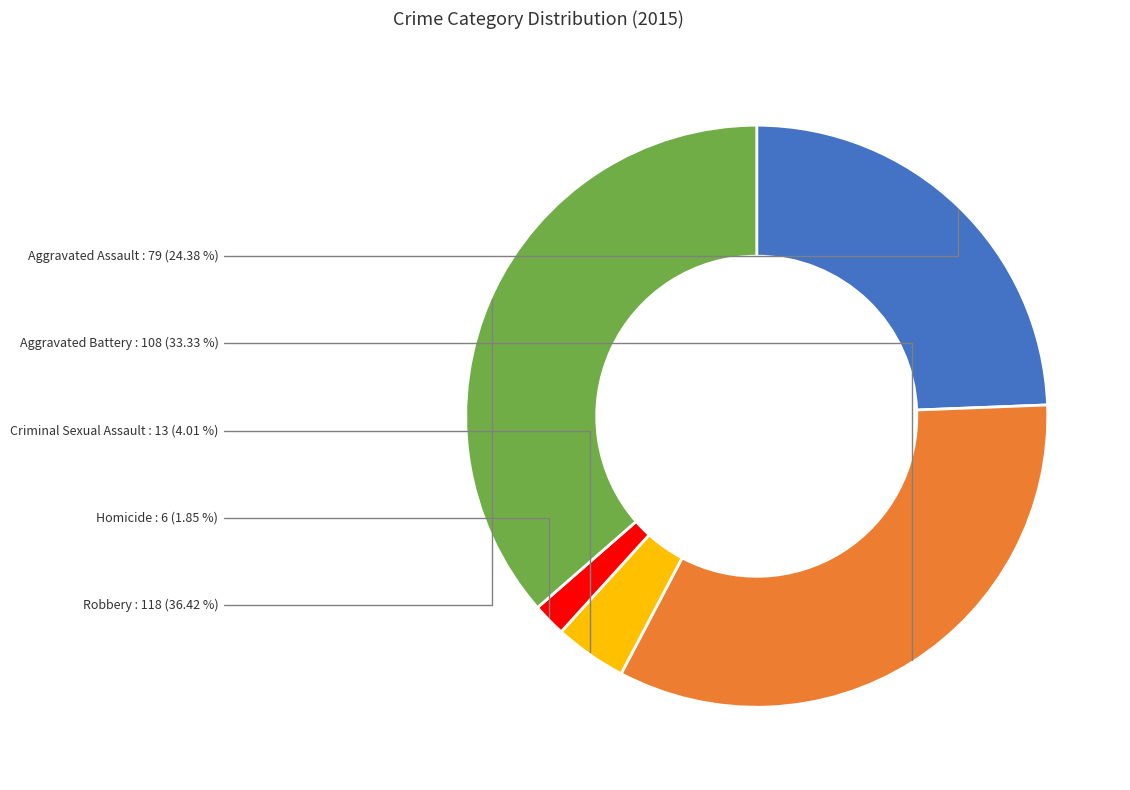

To the nearest percent, what portion does Homicide represent?

2%